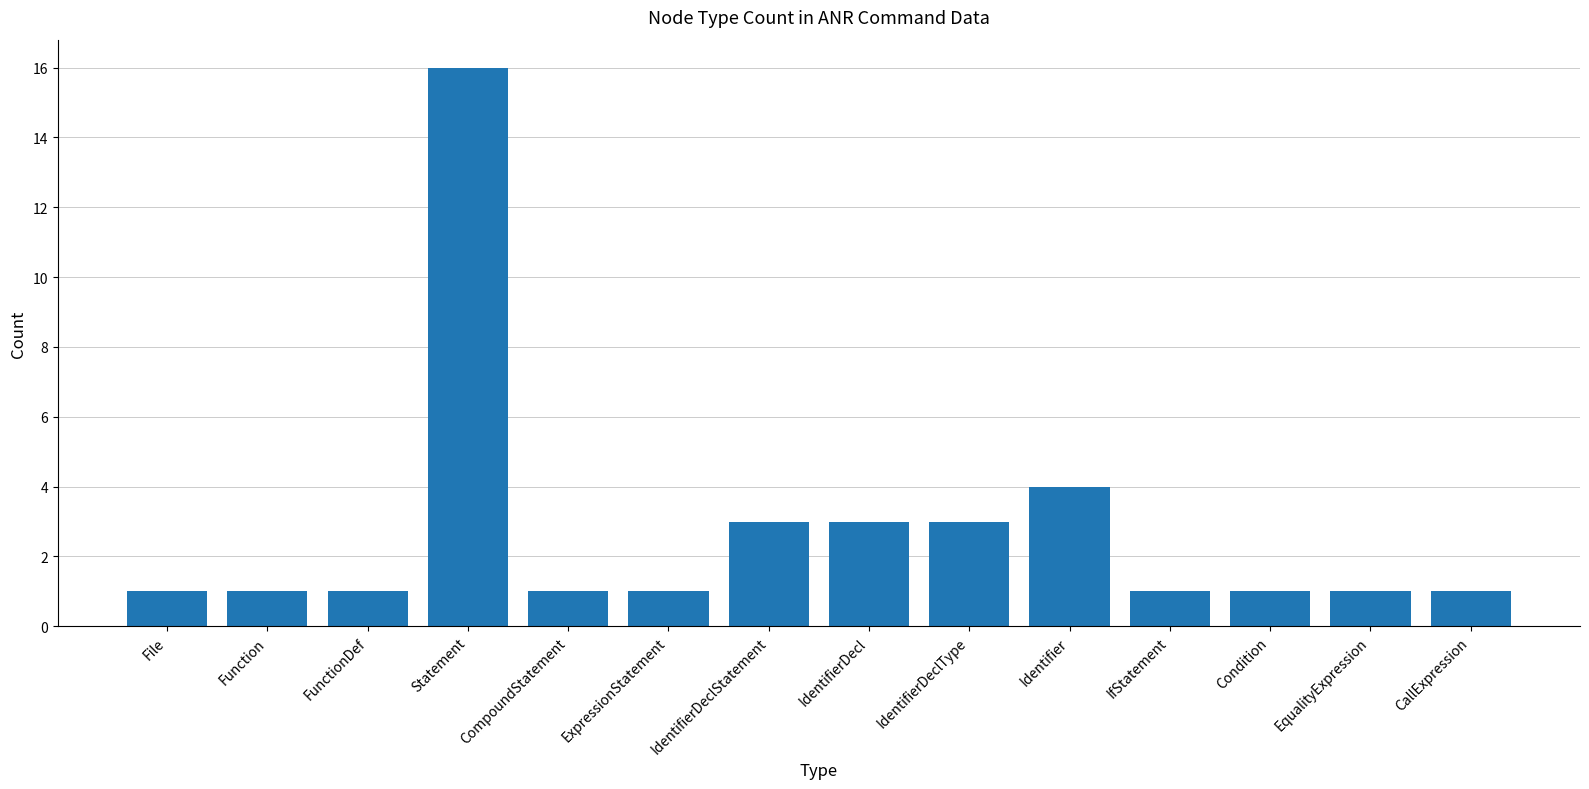

What is the greatest value displayed?

16